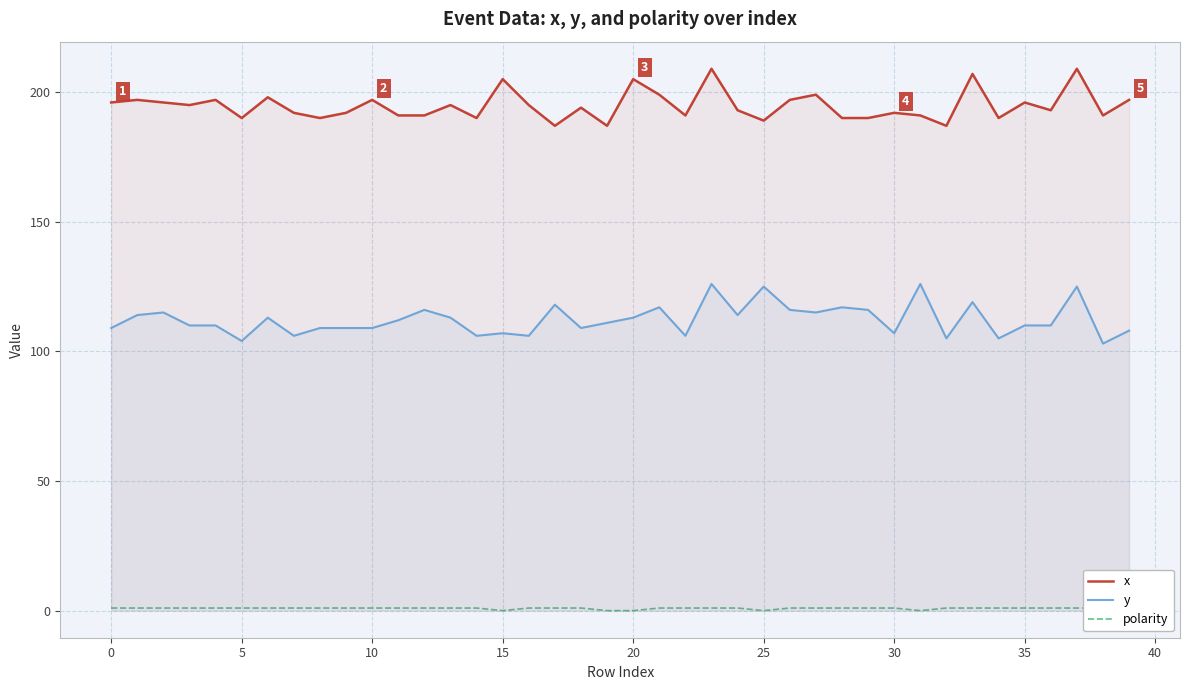

The polarity series shows 1 at 28. True or false?

False